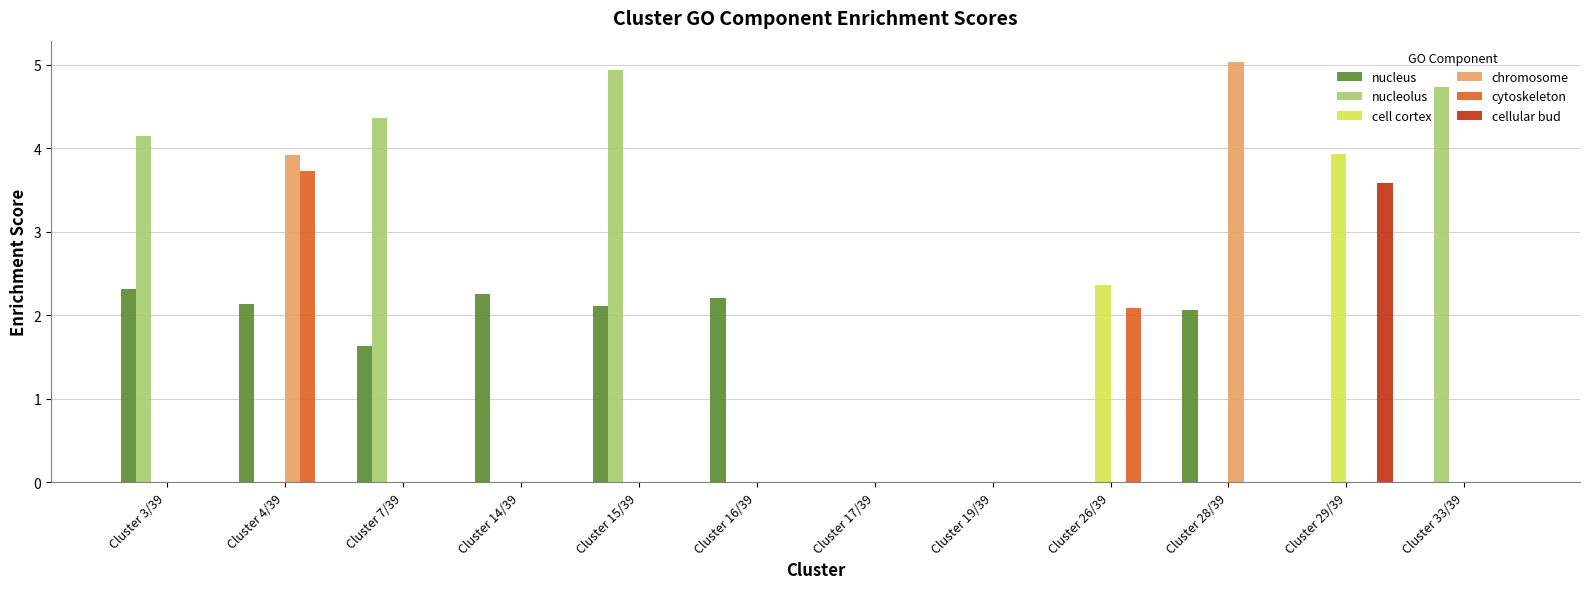

Reading left to right, transcribe all the data shown in this chart.

nucleus: Cluster 3/39=2.3	Cluster 4/39=2.1	Cluster 7/39=1.6	Cluster 14/39=2.2	Cluster 15/39=2.1	Cluster 16/39=2.2	Cluster 17/39=0.0	Cluster 19/39=0.0	Cluster 26/39=0.0	Cluster 28/39=2.1	Cluster 29/39=0.0	Cluster 33/39=0.0
nucleolus: Cluster 3/39=4.1	Cluster 4/39=0.0	Cluster 7/39=4.4	Cluster 14/39=0.0	Cluster 15/39=4.9	Cluster 16/39=0.0	Cluster 17/39=0.0	Cluster 19/39=0.0	Cluster 26/39=0.0	Cluster 28/39=0.0	Cluster 29/39=0.0	Cluster 33/39=4.7
cell cortex: Cluster 3/39=0.0	Cluster 4/39=0.0	Cluster 7/39=0.0	Cluster 14/39=0.0	Cluster 15/39=0.0	Cluster 16/39=0.0	Cluster 17/39=0.0	Cluster 19/39=0.0	Cluster 26/39=2.4	Cluster 28/39=0.0	Cluster 29/39=3.9	Cluster 33/39=0.0
chromosome: Cluster 3/39=0.0	Cluster 4/39=3.9	Cluster 7/39=0.0	Cluster 14/39=0.0	Cluster 15/39=0.0	Cluster 16/39=0.0	Cluster 17/39=0.0	Cluster 19/39=0.0	Cluster 26/39=0.0	Cluster 28/39=5.0	Cluster 29/39=0.0	Cluster 33/39=0.0
cytoskeleton: Cluster 3/39=0.0	Cluster 4/39=3.7	Cluster 7/39=0.0	Cluster 14/39=0.0	Cluster 15/39=0.0	Cluster 16/39=0.0	Cluster 17/39=0.0	Cluster 19/39=0.0	Cluster 26/39=2.1	Cluster 28/39=0.0	Cluster 29/39=0.0	Cluster 33/39=0.0
cellular bud: Cluster 3/39=0.0	Cluster 4/39=0.0	Cluster 7/39=0.0	Cluster 14/39=0.0	Cluster 15/39=0.0	Cluster 16/39=0.0	Cluster 17/39=0.0	Cluster 19/39=0.0	Cluster 26/39=0.0	Cluster 28/39=0.0	Cluster 29/39=3.6	Cluster 33/39=0.0